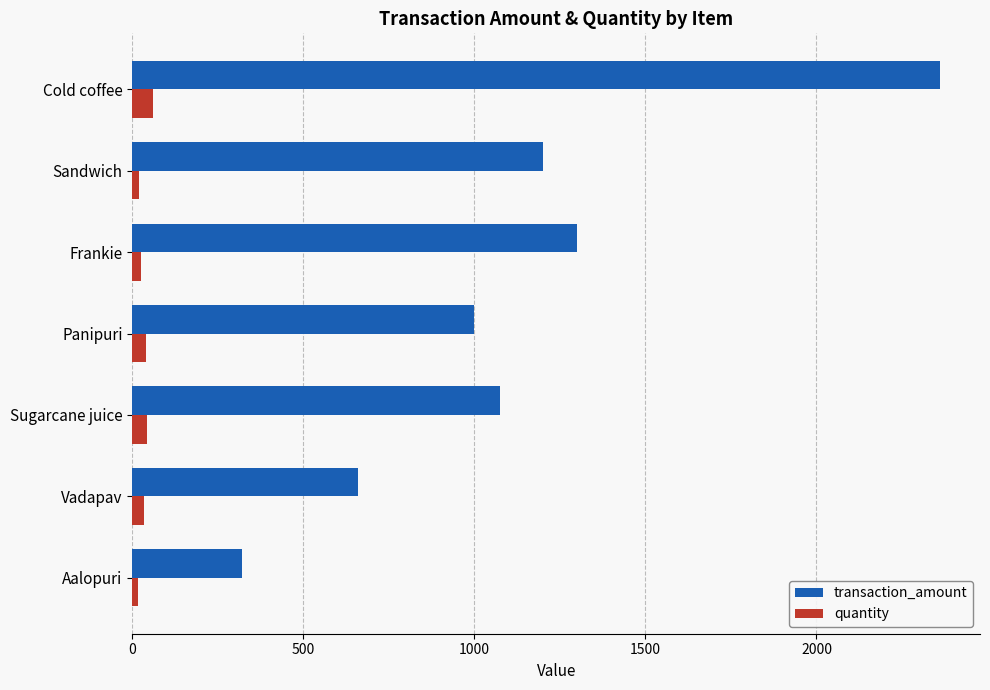

What is the difference between the second highest and minimum values in the quantity series?

26